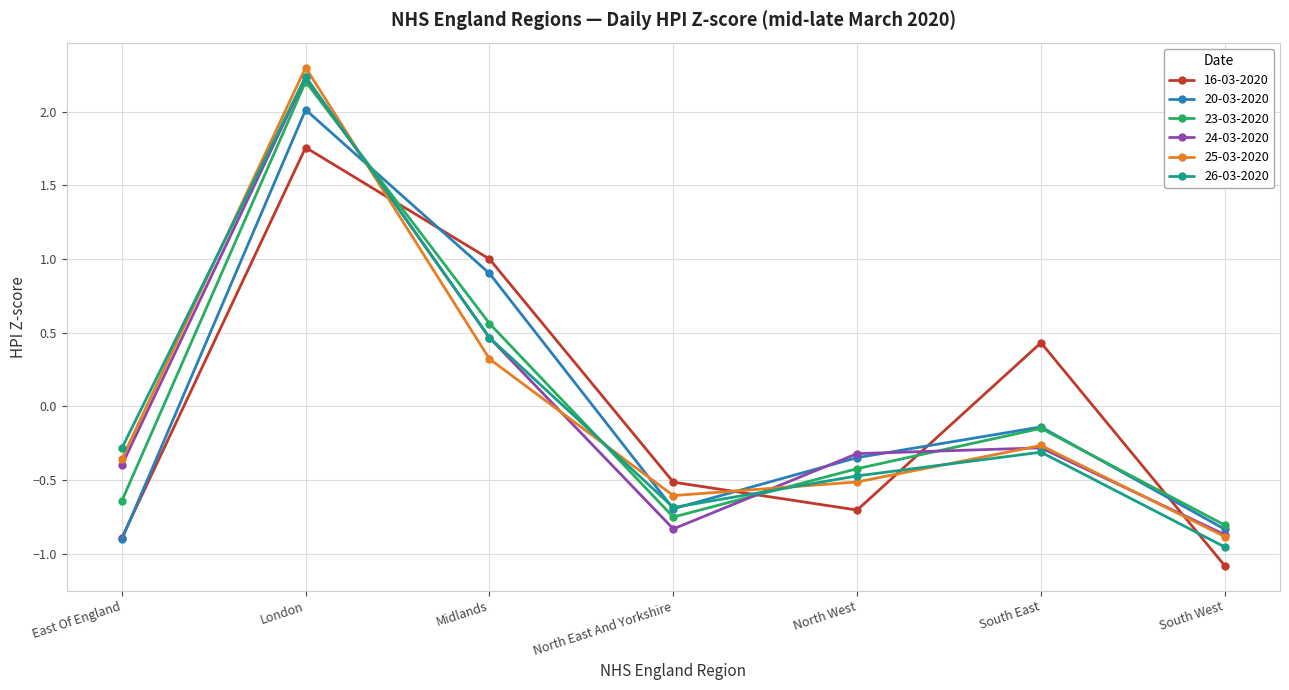

Read the 16-03-2020 value at Midlands.

1.0